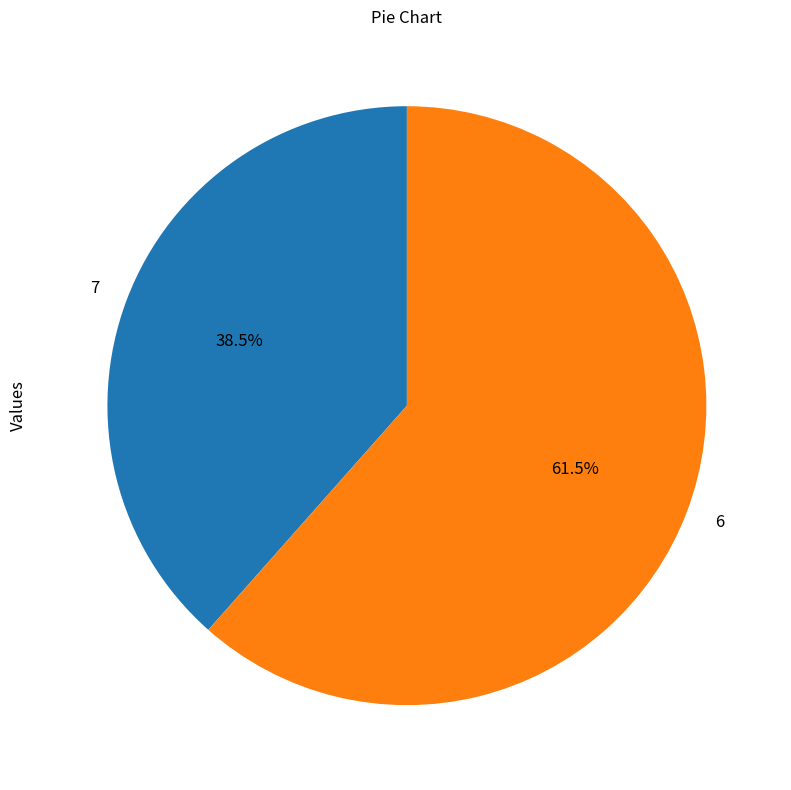

What is the smallest slice in the pie chart?

7